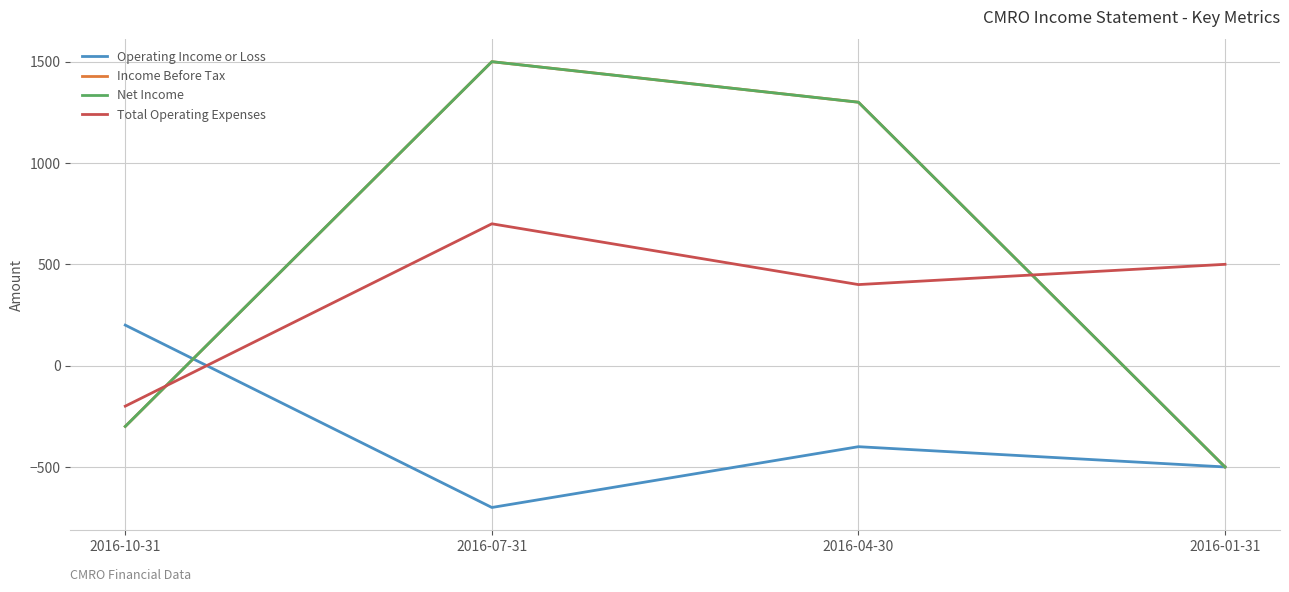

What is the average value of the Total Operating Expenses series?

350